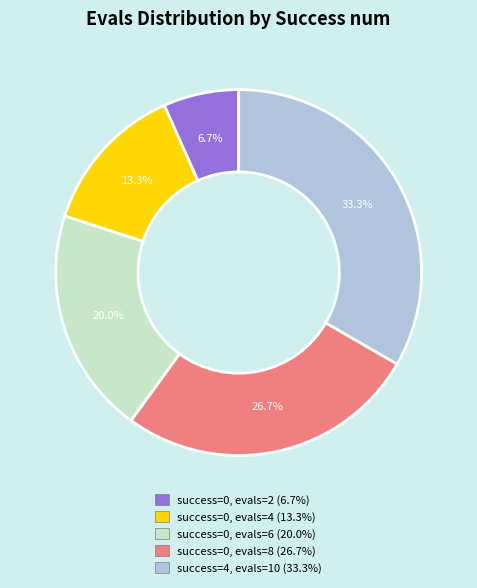

Count the number of slices in the pie.

5